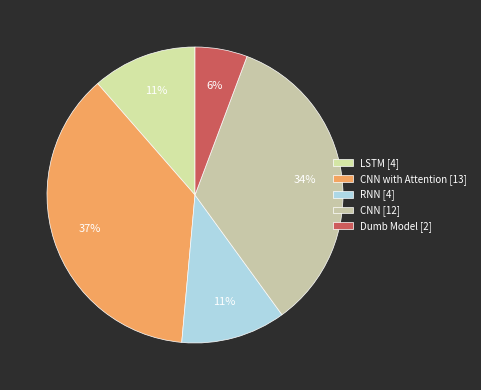

How many slices are in this pie chart?

5